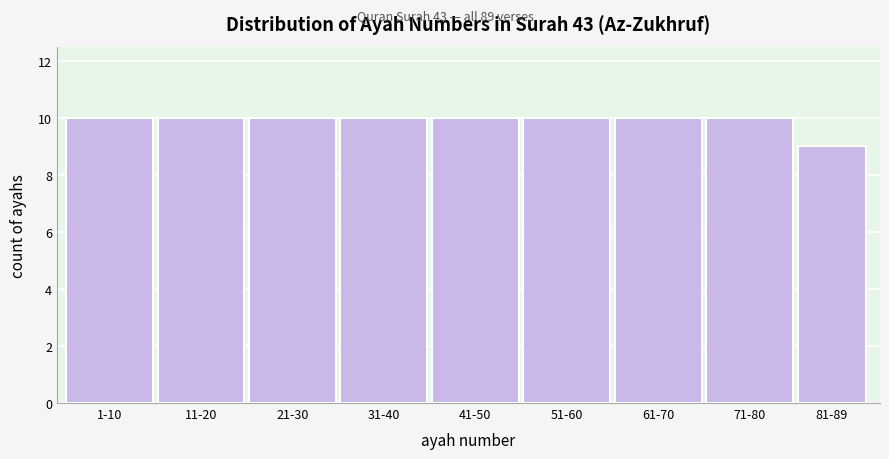

Reading left to right, list all the values displayed in this chart.

1-10=10	11-20=10	21-30=10	31-40=10	41-50=10	51-60=10	61-70=10	71-80=10	81-89=9